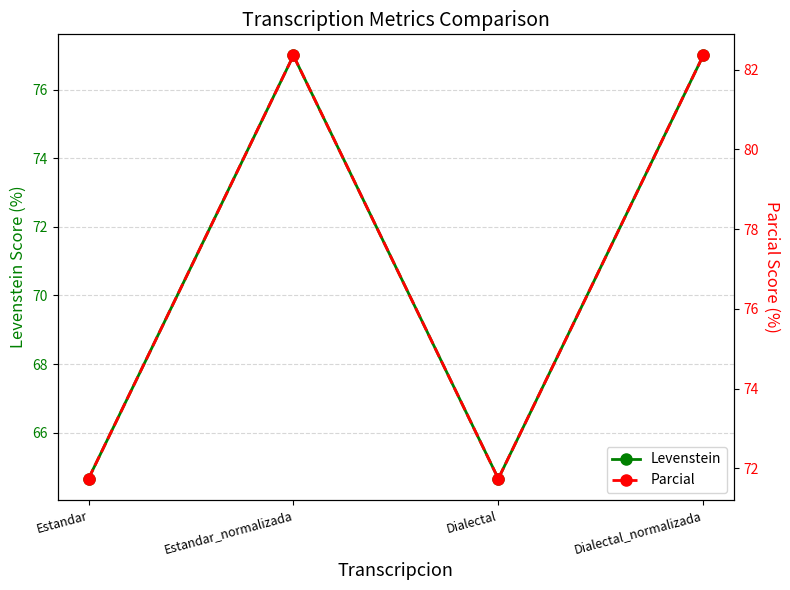

Reading right to left, extract all data points from this chart.

Levenstein: 77.0	64.7	77.0	64.7
Parcial: 82.4	71.7	82.4	71.7